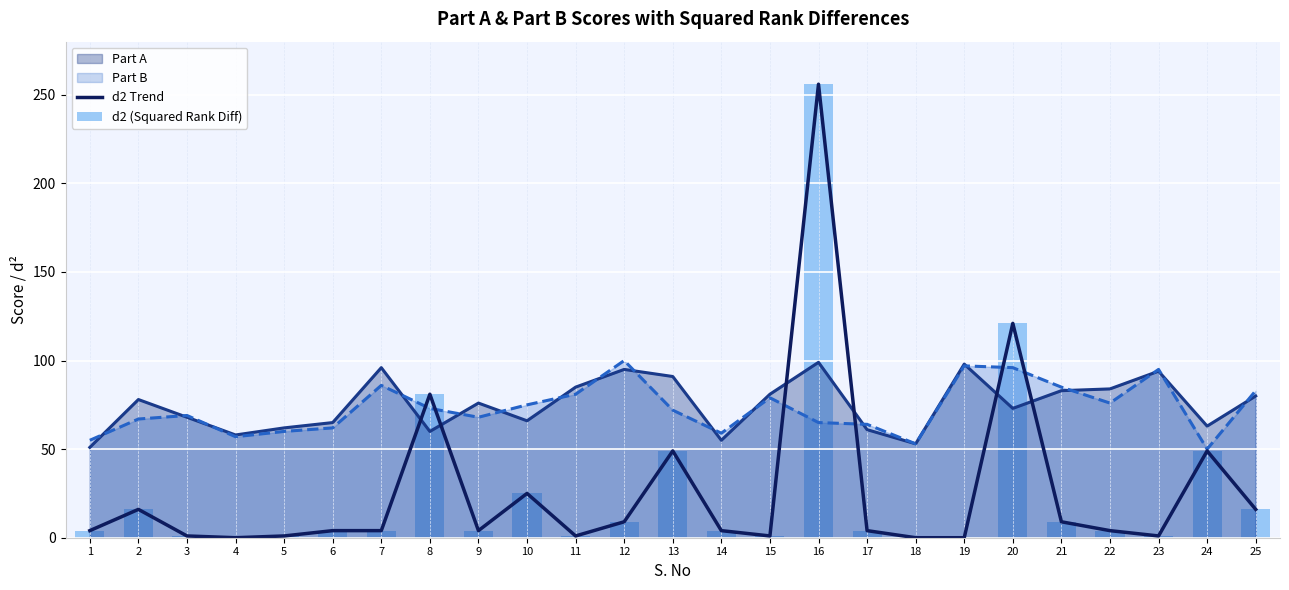

The d2 (Squared Rank Diff) series shows 21 at 8. True or false?

False